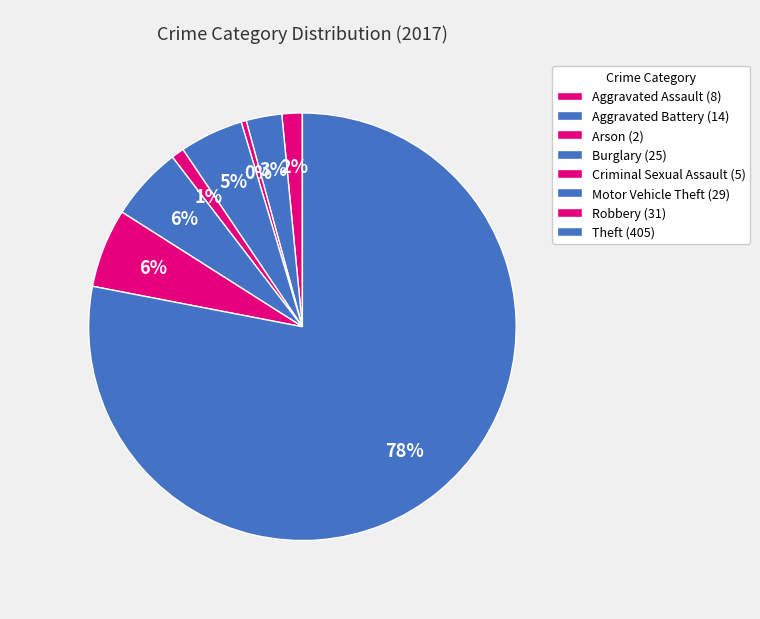

How many slices are in this pie chart?

8